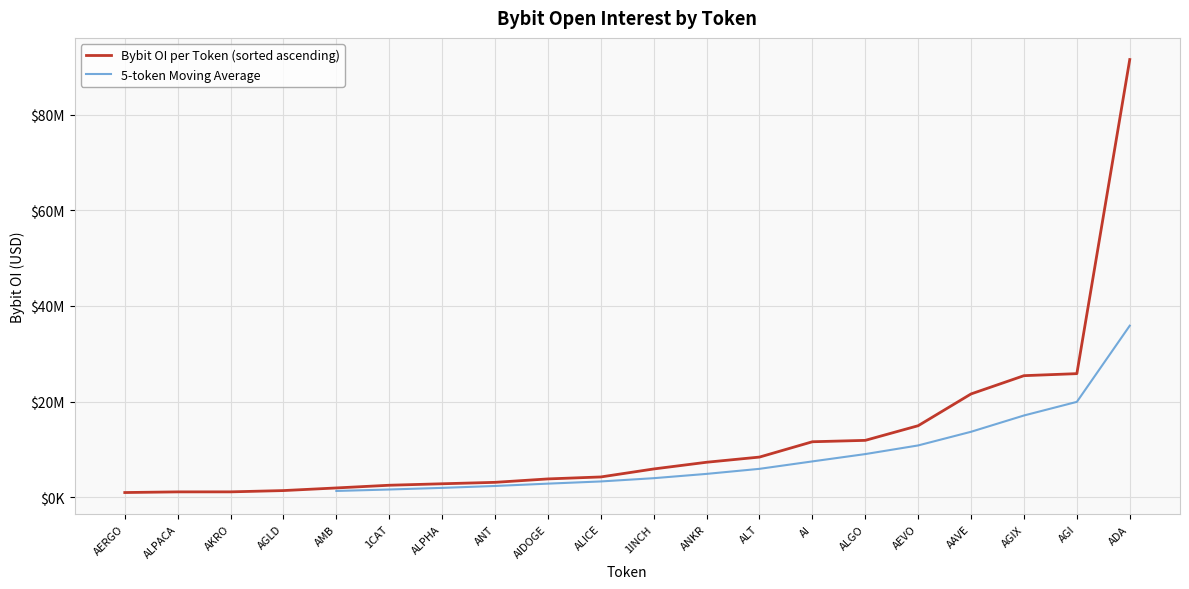

The chart shows a value of 364470 at AERGO. True or false?

False